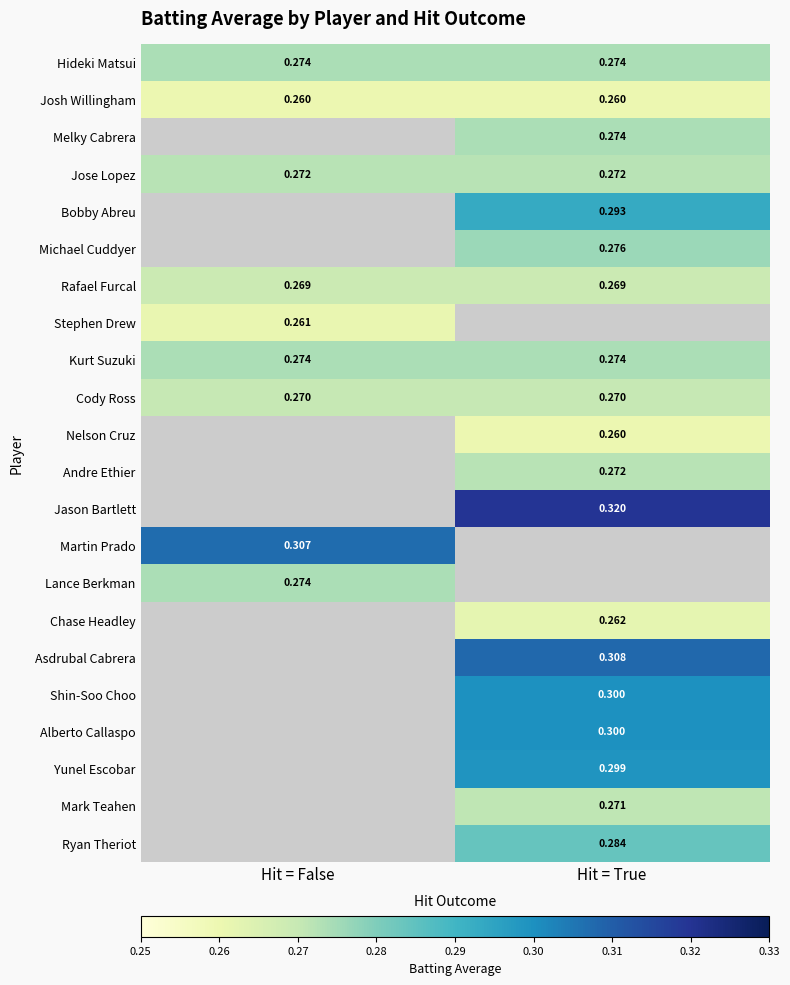

What is the difference between the highest and lowest values at Hit = True?

0.1